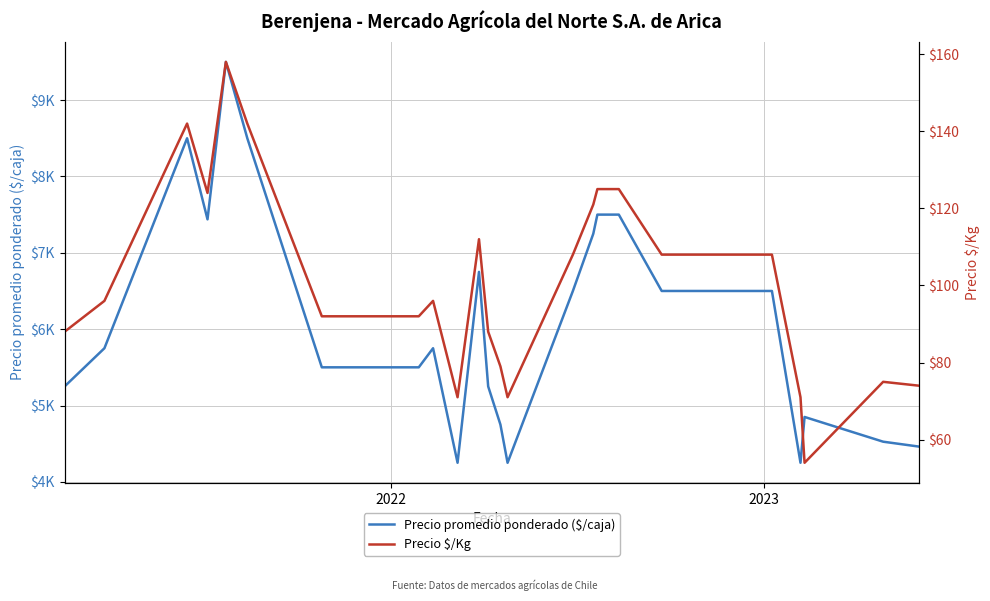

Which series has the widest spread of values?

Precio promedio ponderado ($/caja)